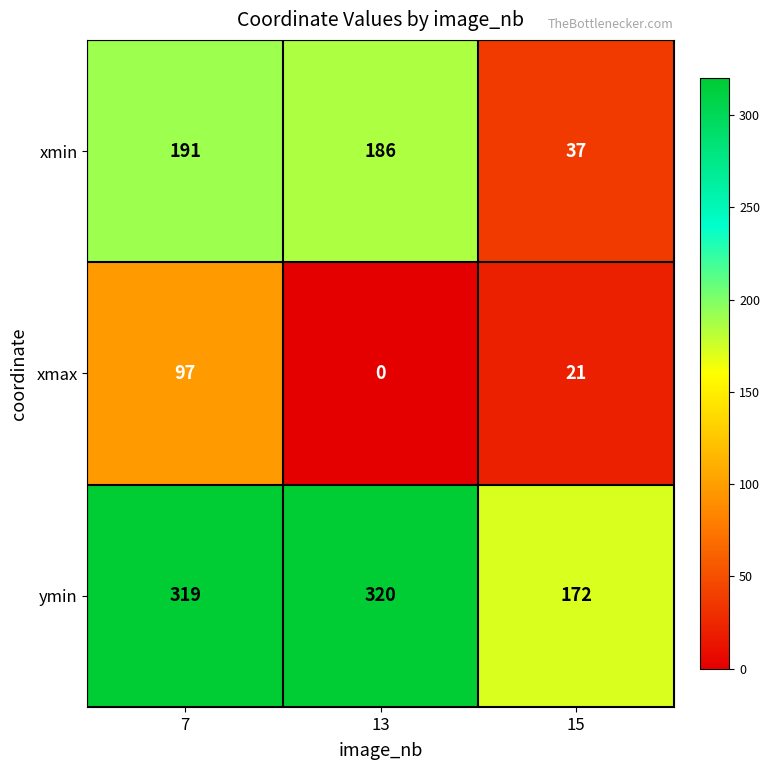

At which category is the sum across all series the highest?

7